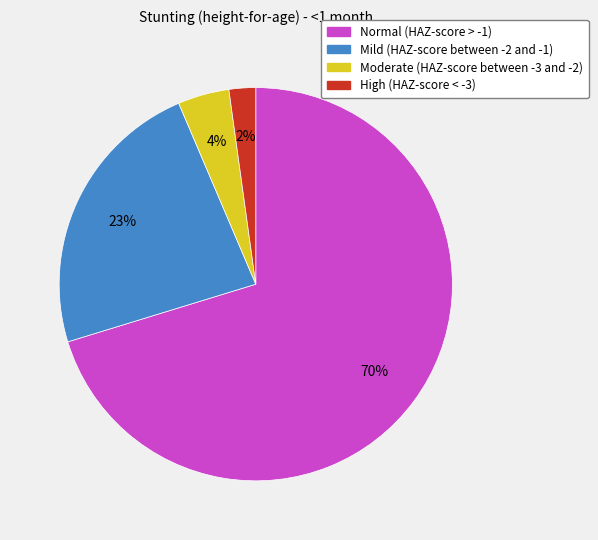

What percentage is the Moderate (HAZ-score between -3 and -2) slice, to the nearest percent?

4%